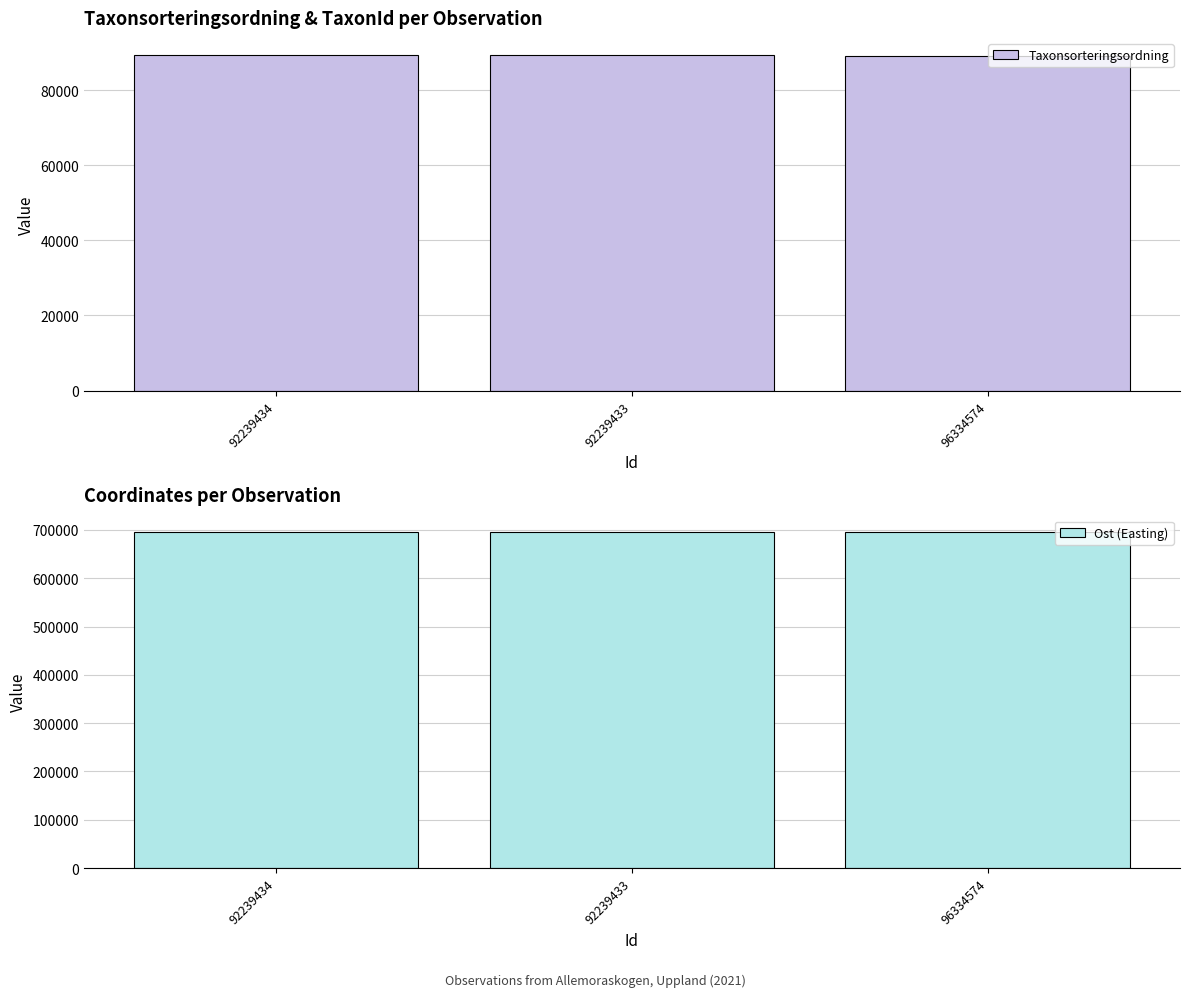

What is the total value across all series at 92239433?

784551